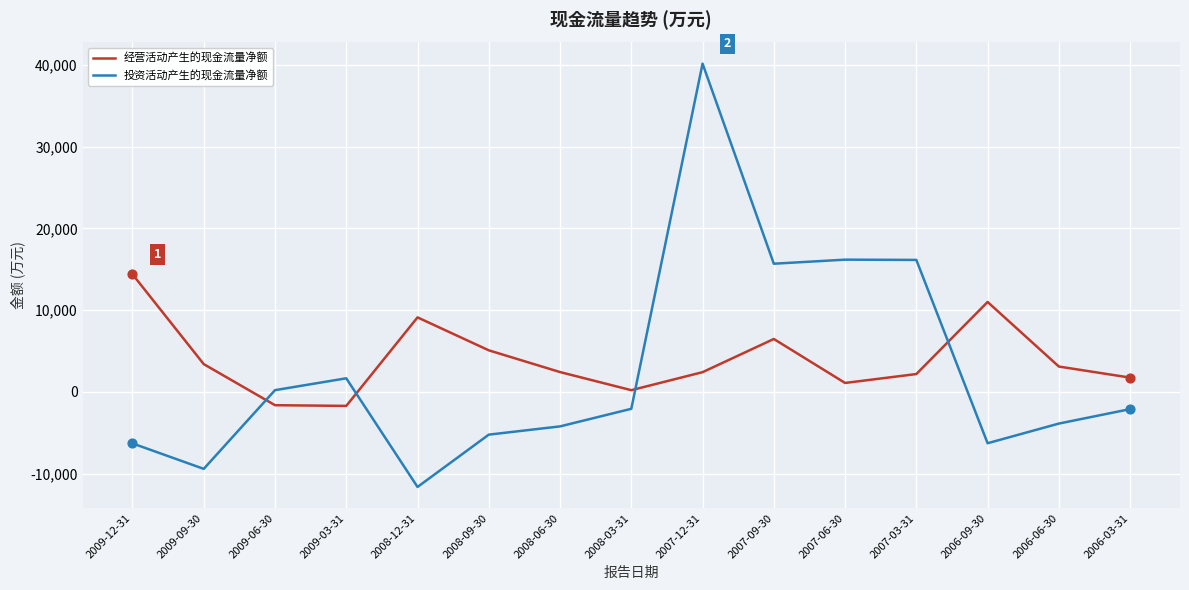

Which series has the largest range (max minus min)?

投资活动产生的现金流量净额